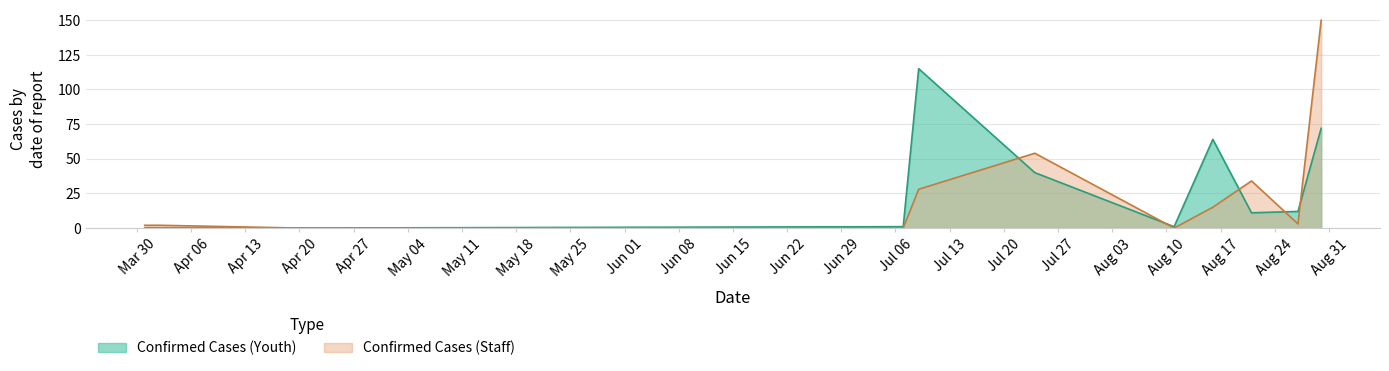

How many lines are shown in the chart?

2